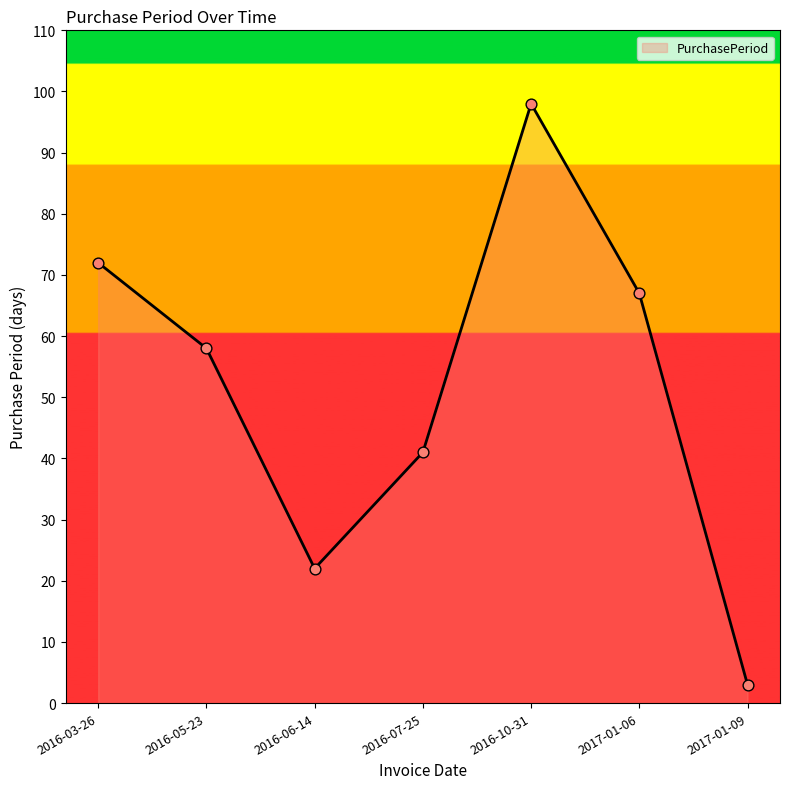

What is the change in value from 2016-05-23 to 2017-01-06?

+9